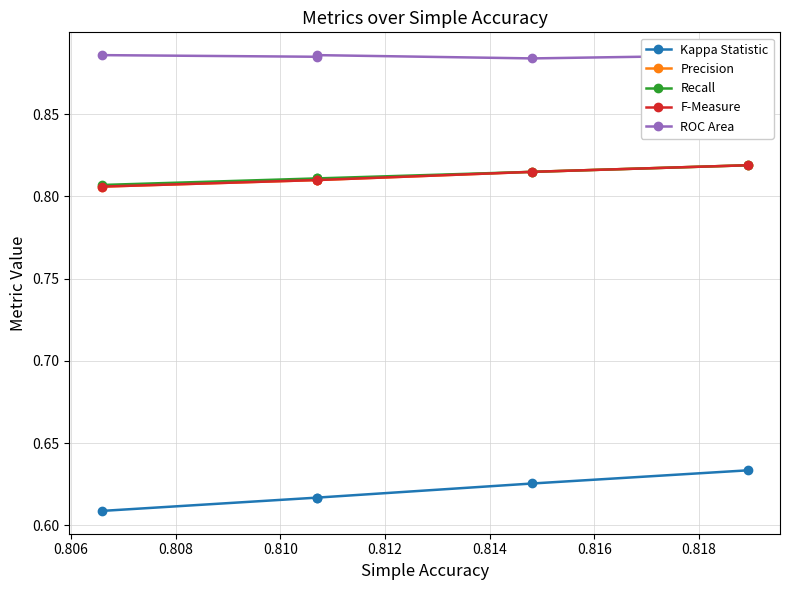

Read the Precision value at 0.806.

0.8